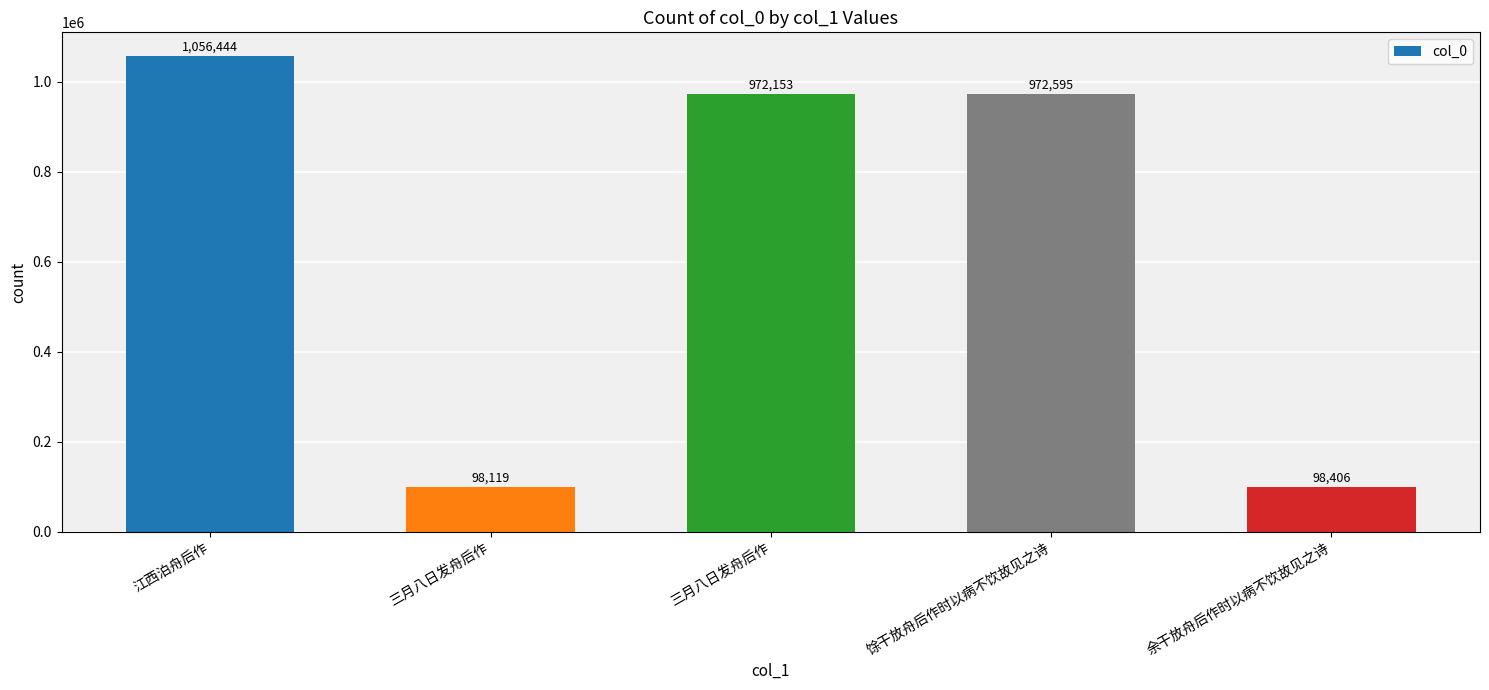

What is the difference between the maximum and minimum values?

958325